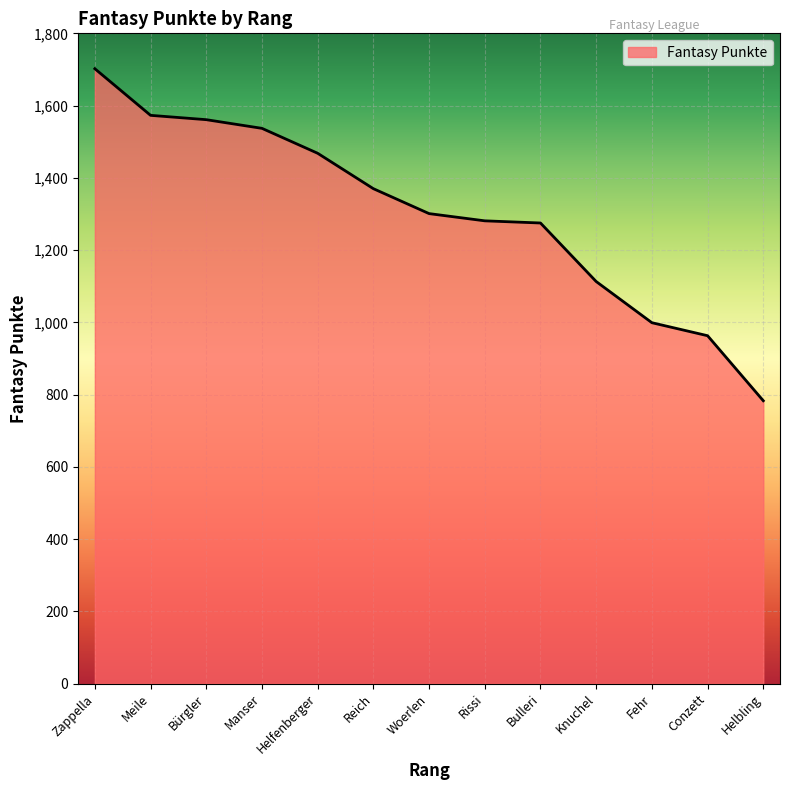

How many distinct data groups are displayed?

1